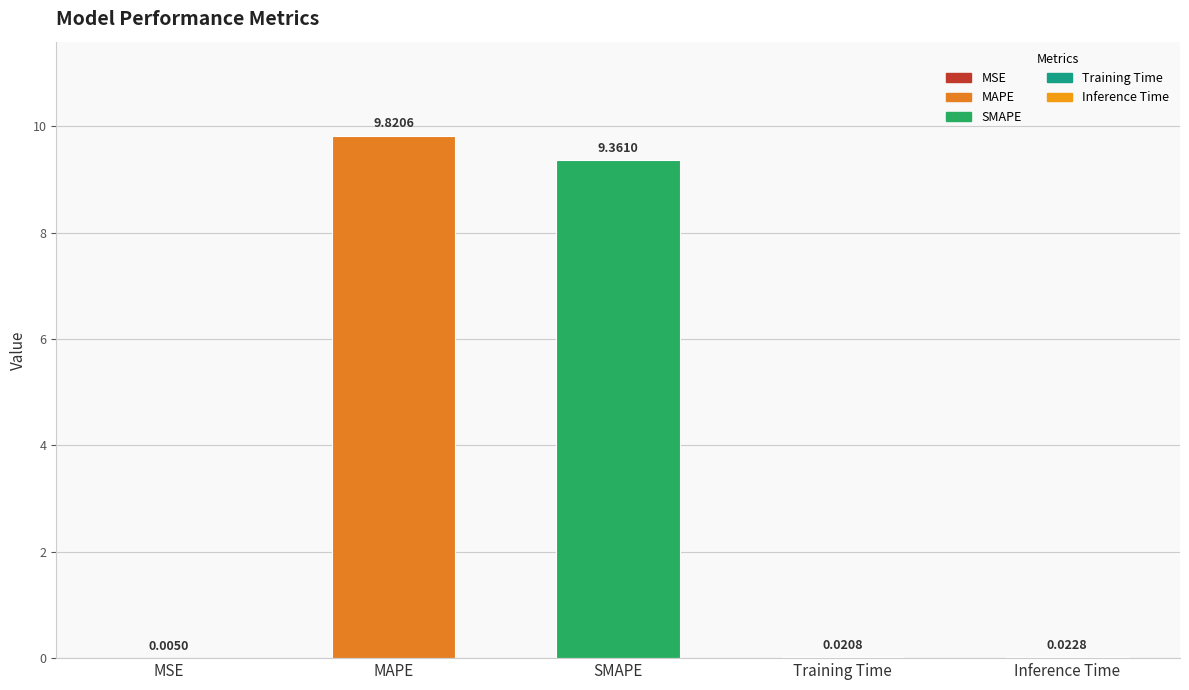

Which label corresponds to the largest value in the chart?

MAPE